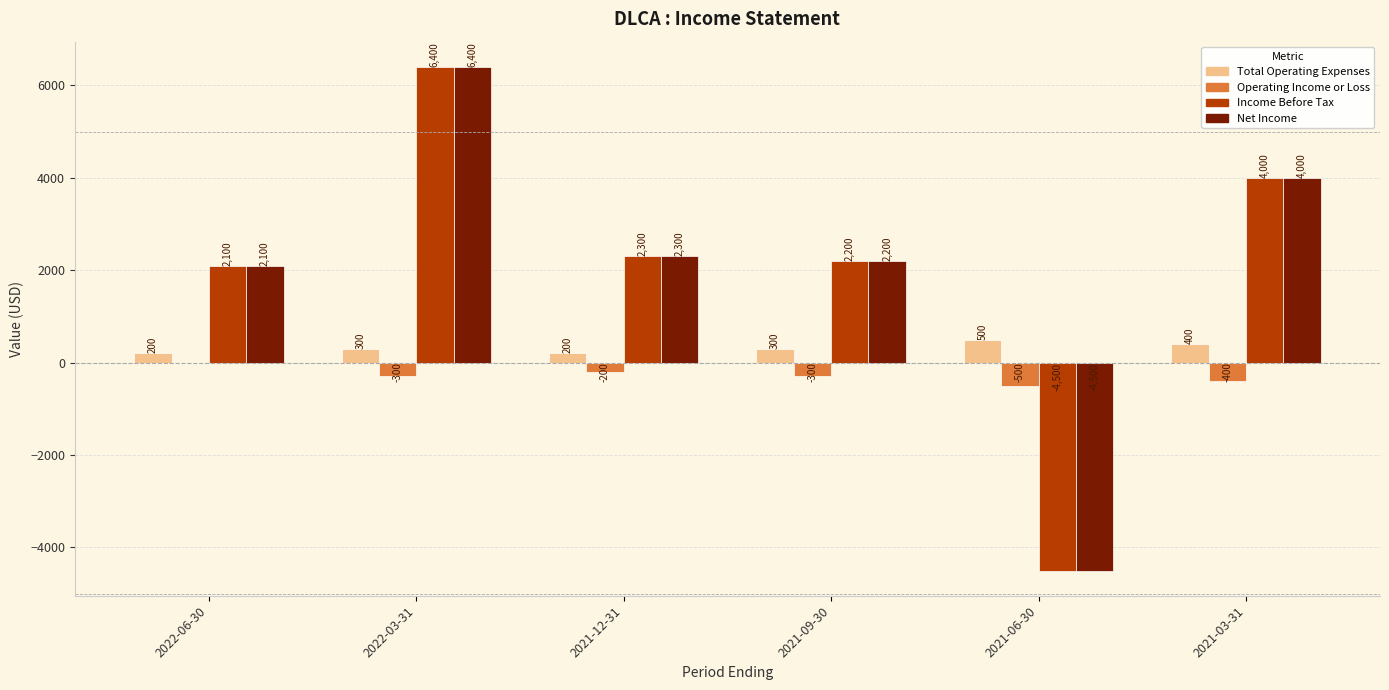

What is the maximum value for Income Before Tax?

6400